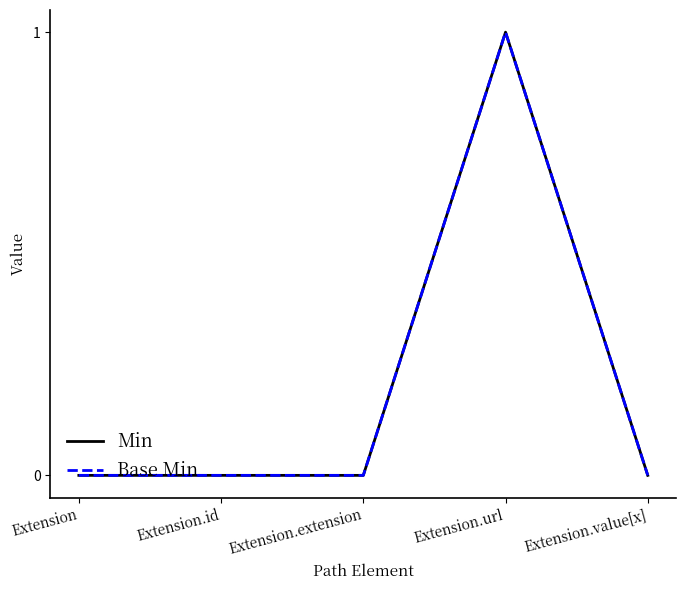

True or false: Base Min and Min cross at least once.

False